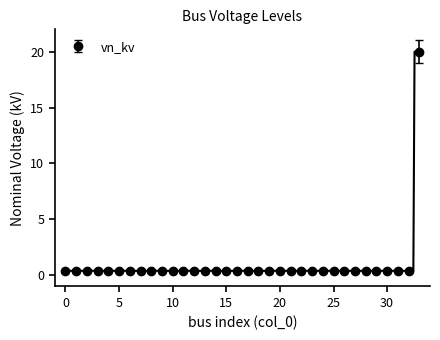

True or false: the data shows 0.4 at 28.

True